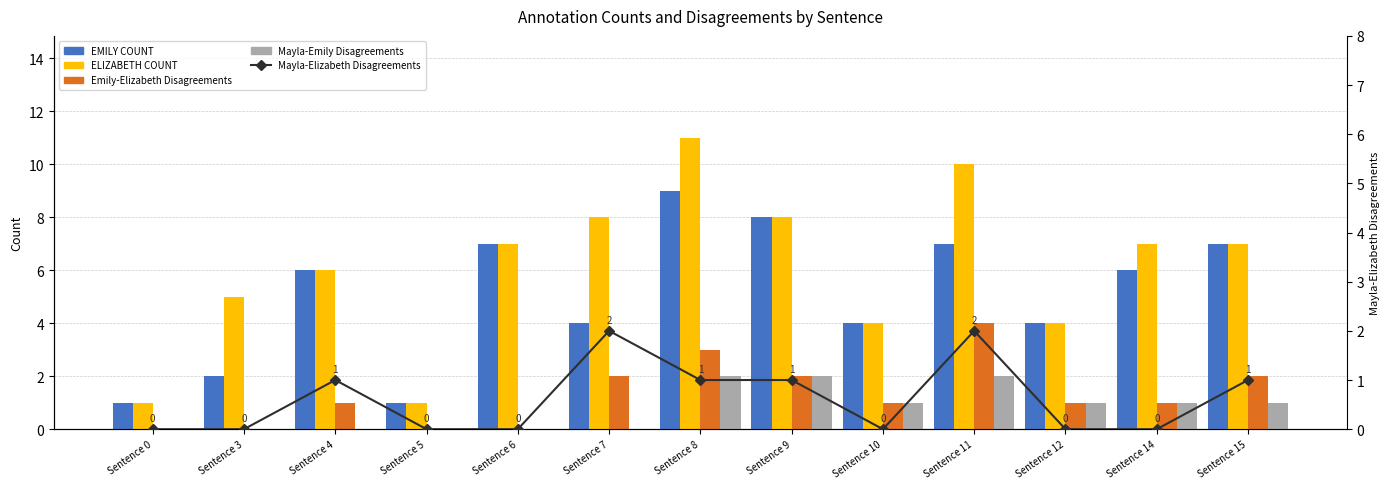

The value of EMILY COUNT at Sentence 11 is 7. True or false?

True